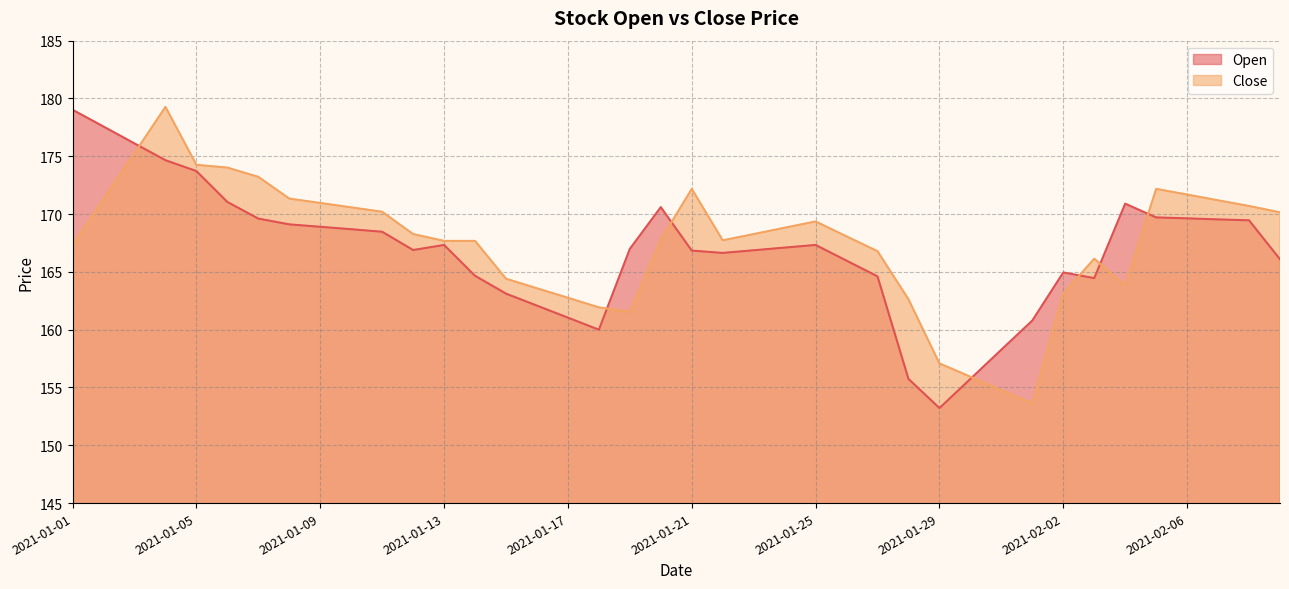

How many interior local peaks does the Close series have?

5